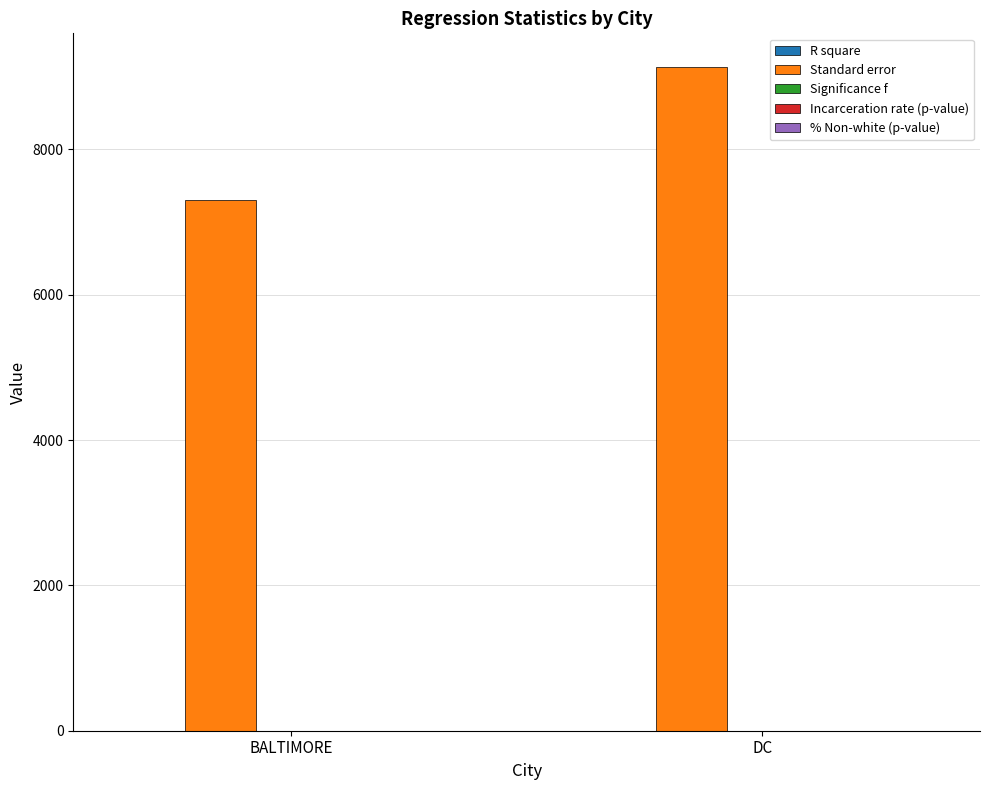

At which category is the sum across all series the highest?

DC